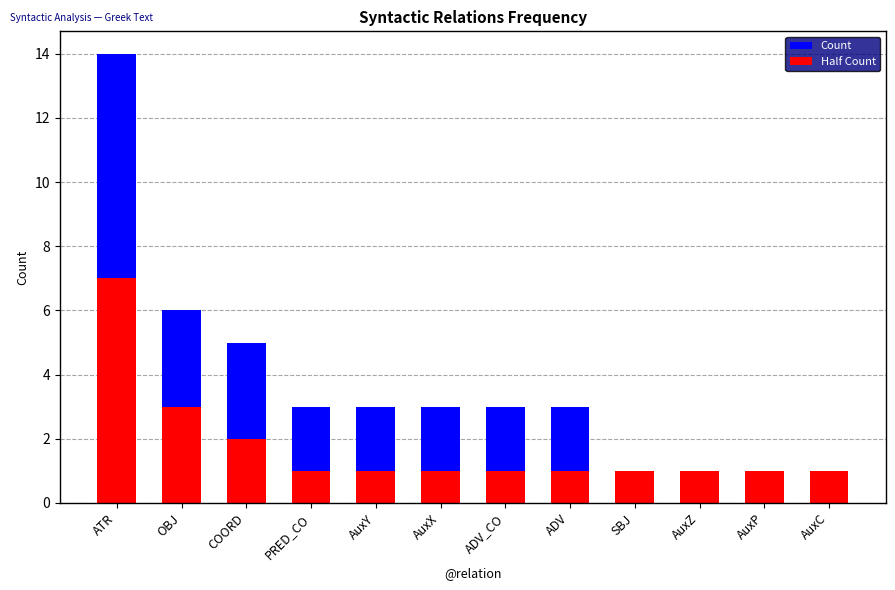

Read the Count value at AuxY.

3